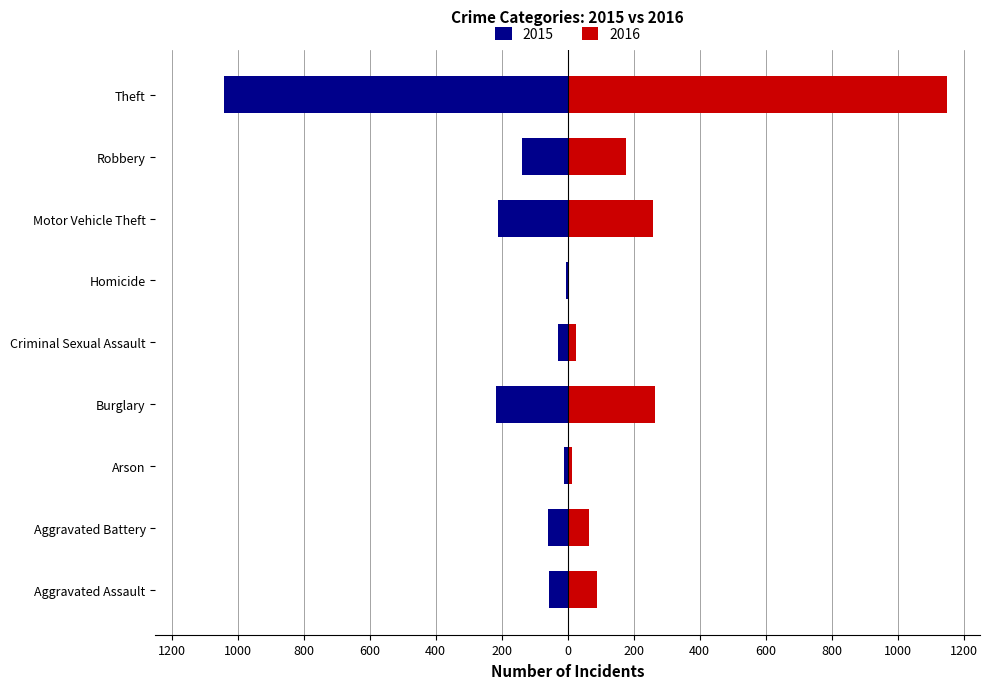

Where does the 2016 series first go above 88?

Burglary